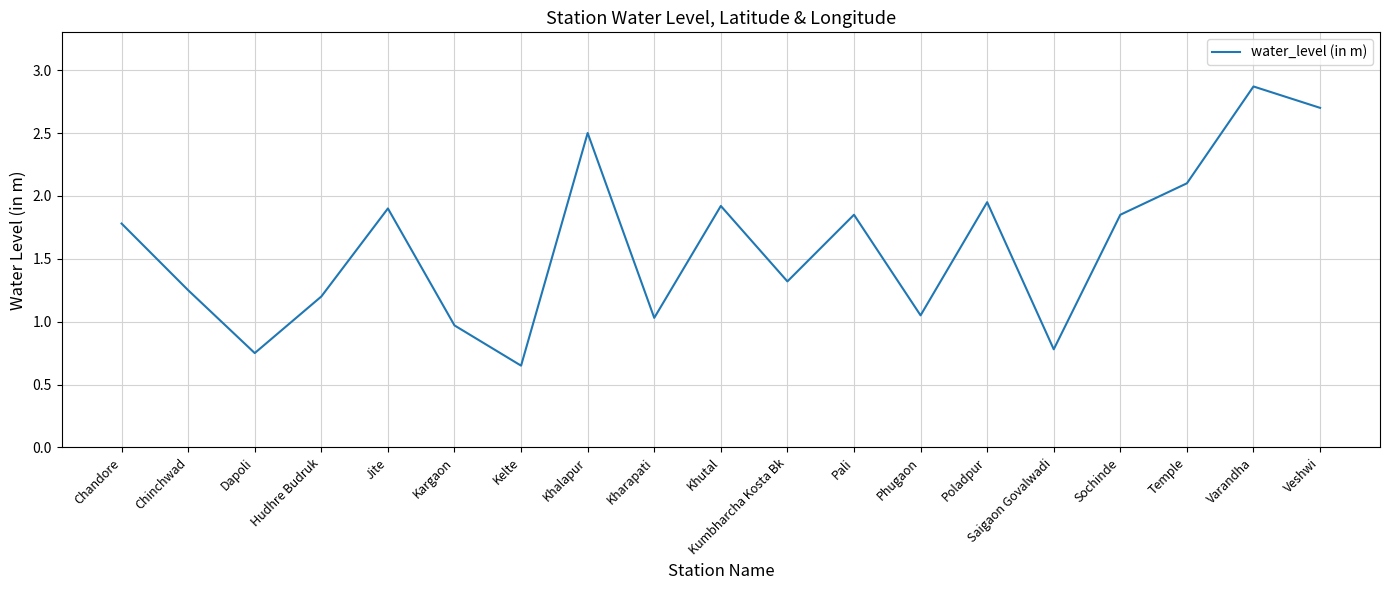

How many lines are shown in the chart?

1